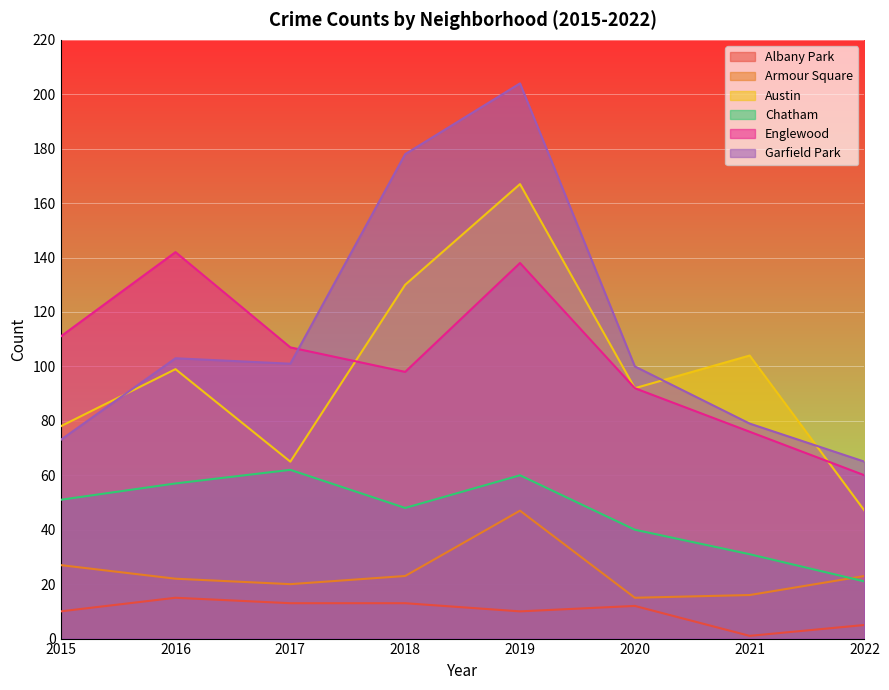

Which category has the highest value in the Austin series?

2019